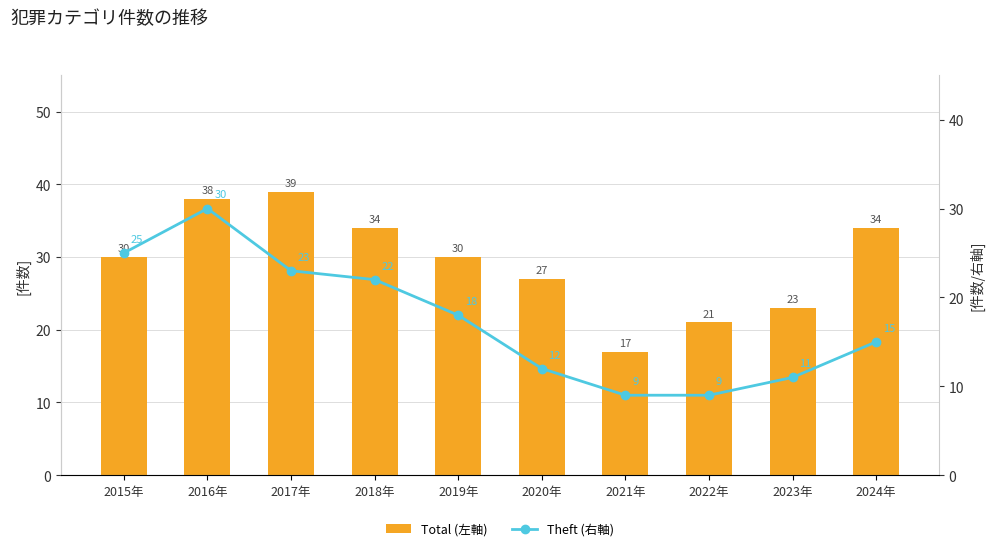

Which category has the highest value across all series?

2017年